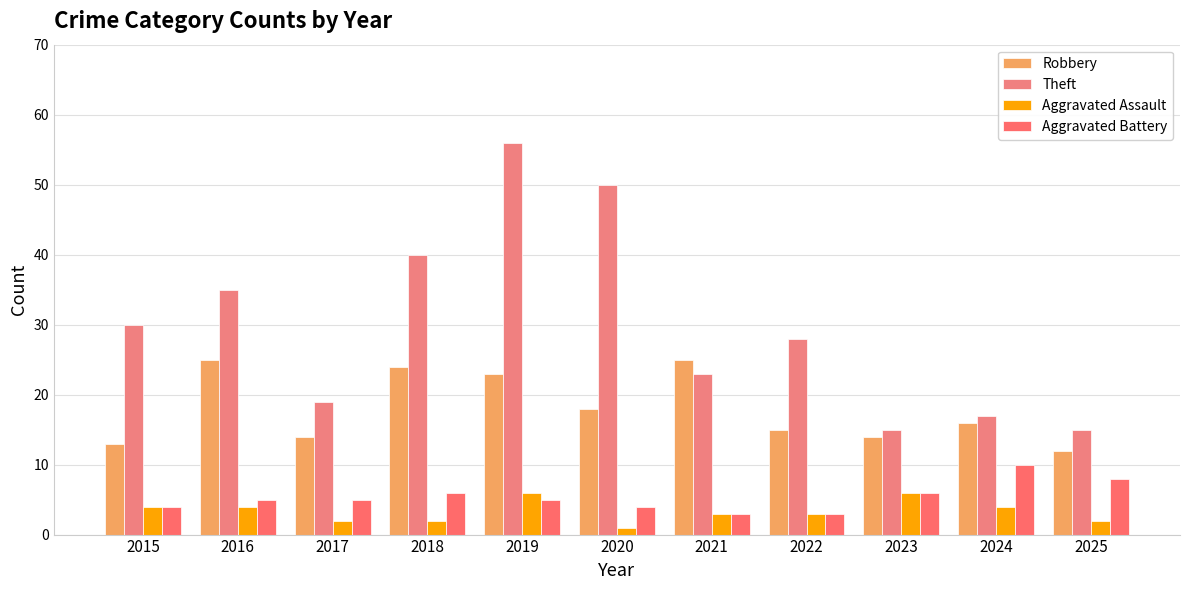

What is the sum of all Theft values?

328